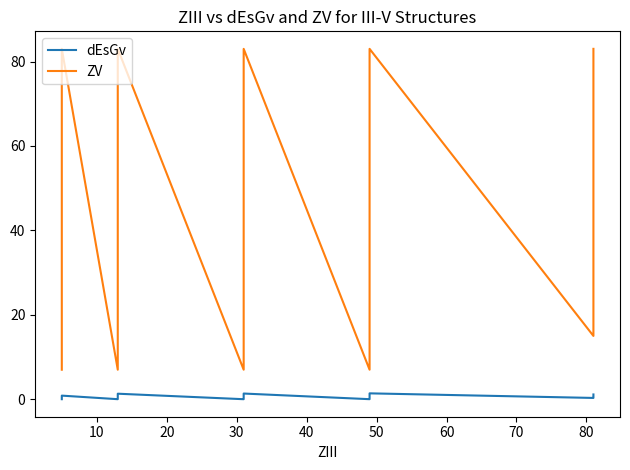

How many data points in ZV are less than 33?

9